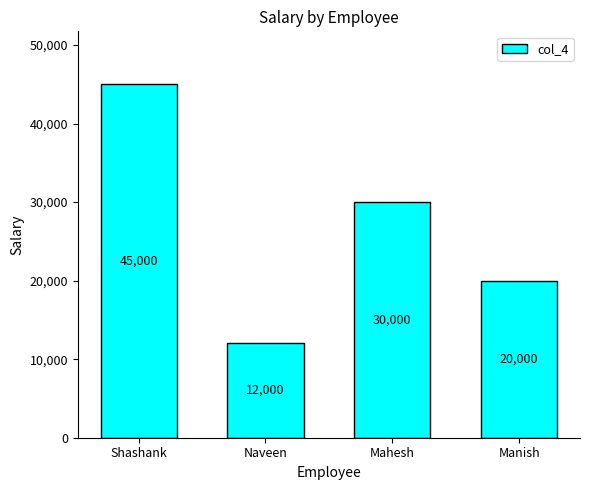

What is the greatest value displayed?

45000